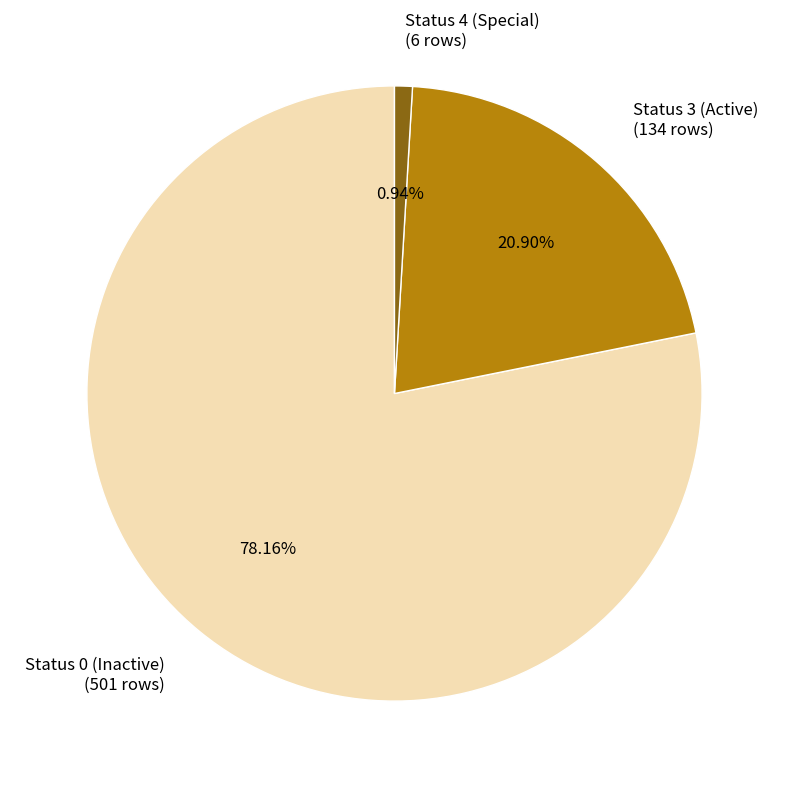

Is Status 4 (Special) (6 rows) the majority of the pie?

No